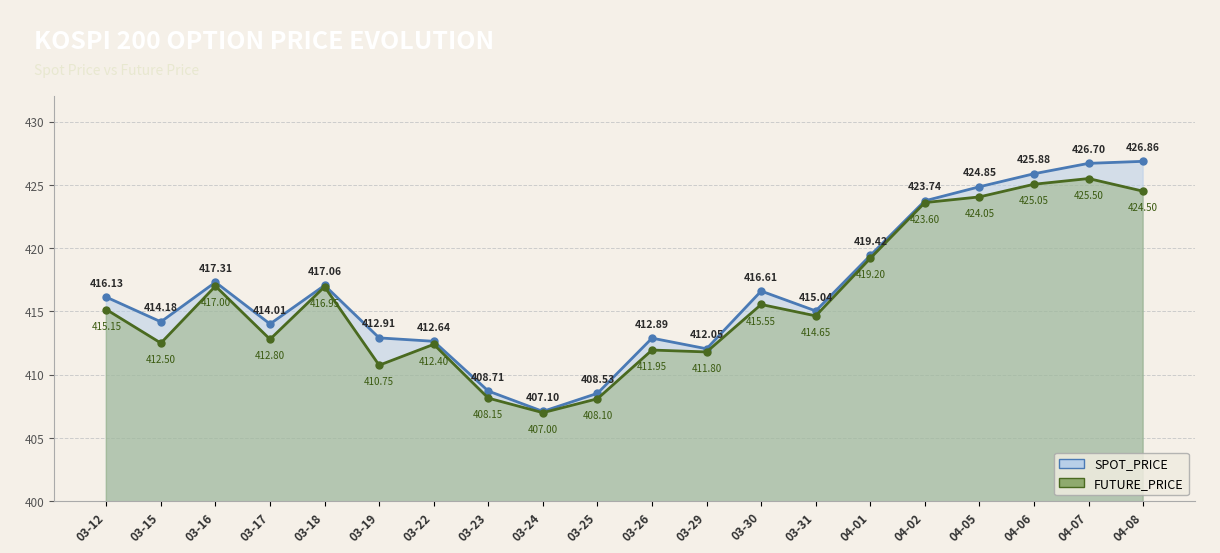

How many interior local peaks does the FUTURE_PRICE series have?

6